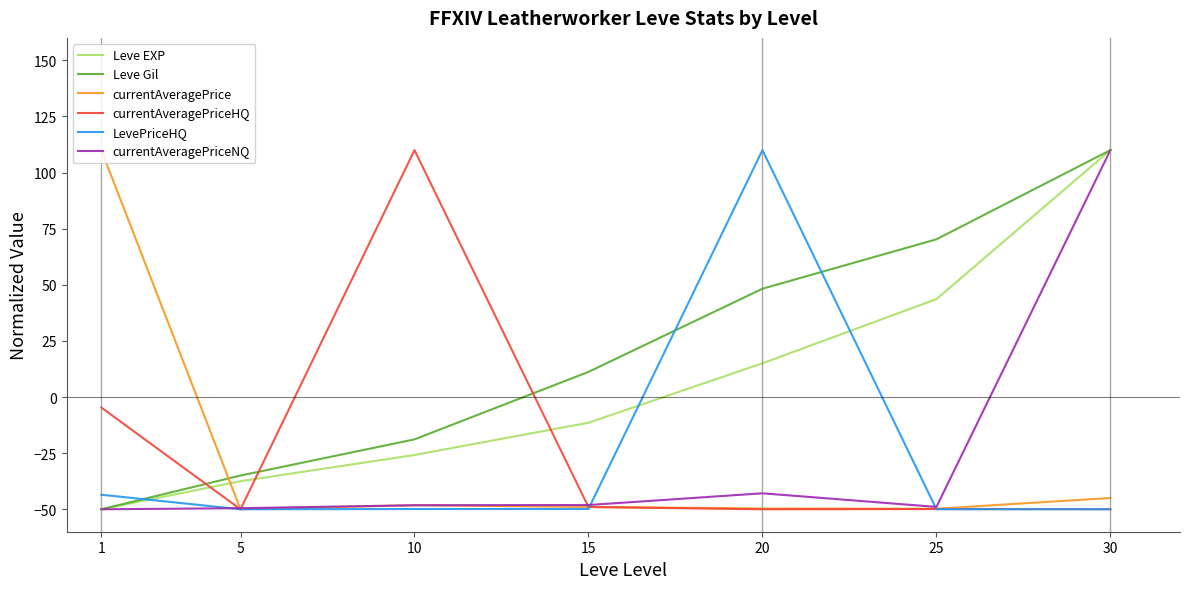

Rank the categories by Leve Gil value from highest to lowest.

30, 25, 20, 15, 10, 5, 1